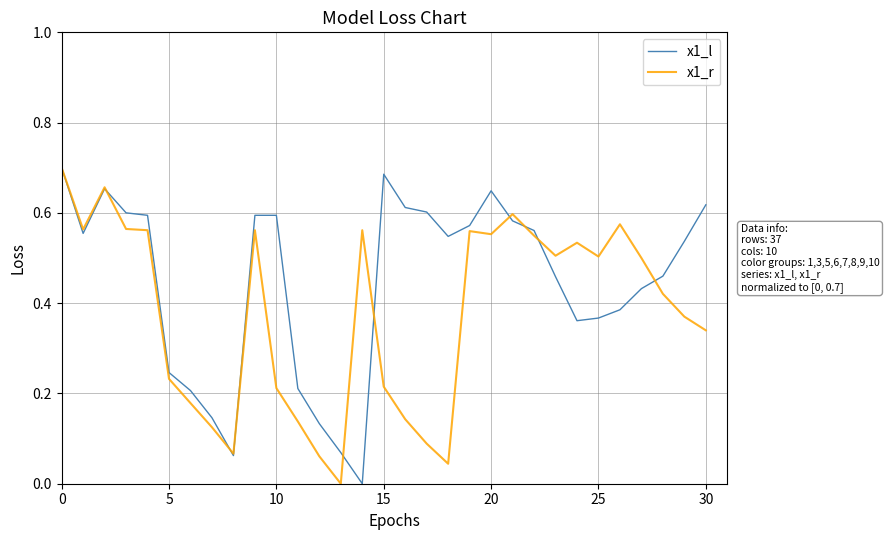

Rank the series by their average value, from highest to lowest.

x1_l, x1_r